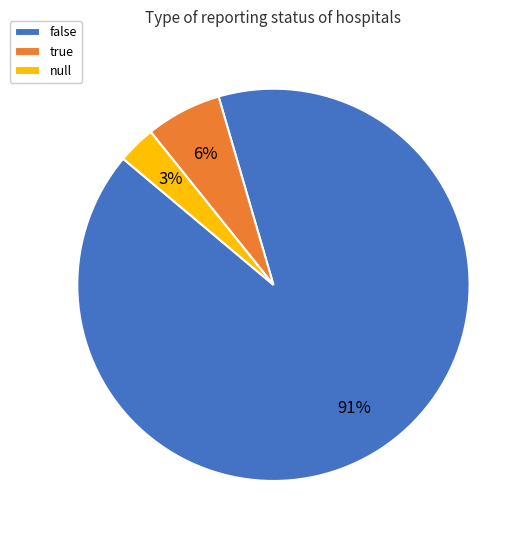

Rank the categories by value from lowest to highest.

null, true, false